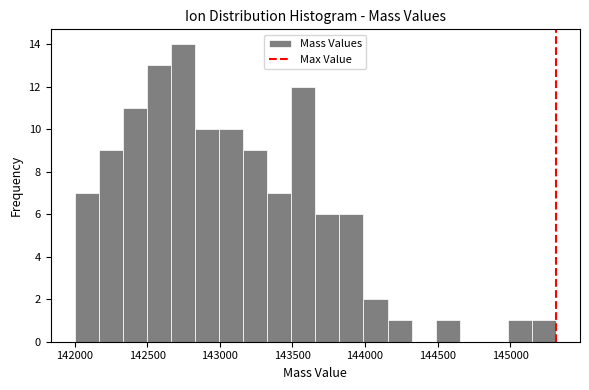

Read against the x-axis, roughly where is the centre of the tallest bar?

142750